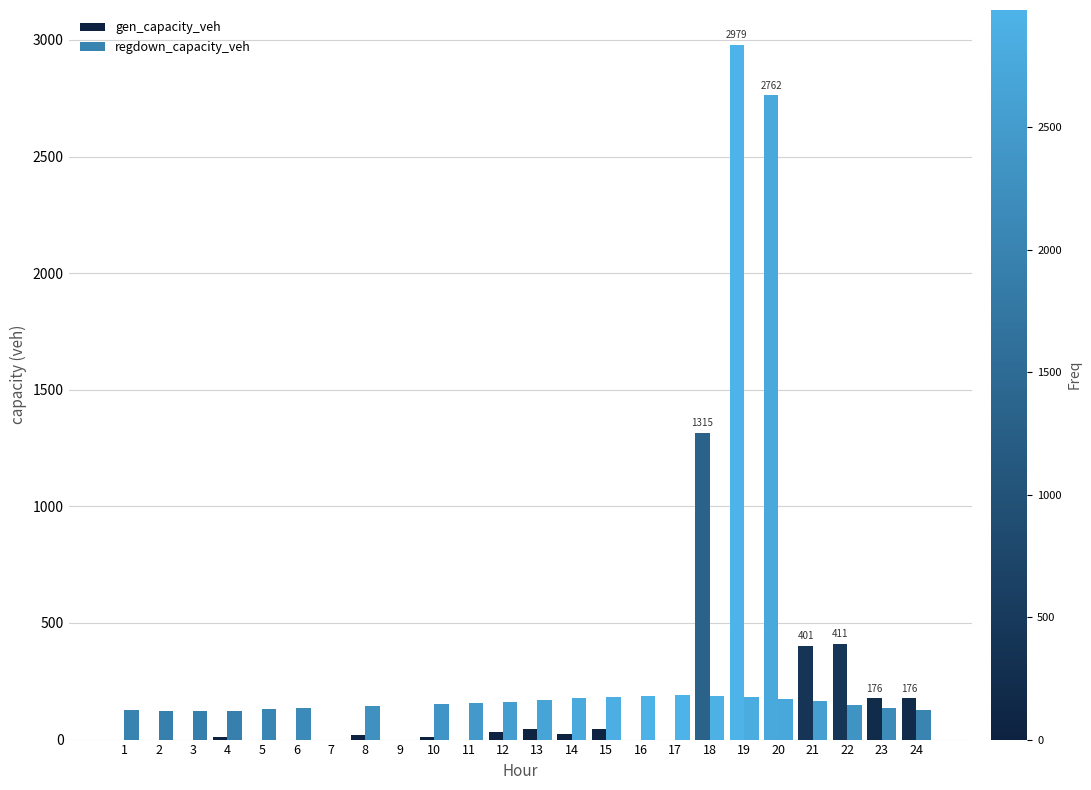

Does the chart contain stacked bars?

No